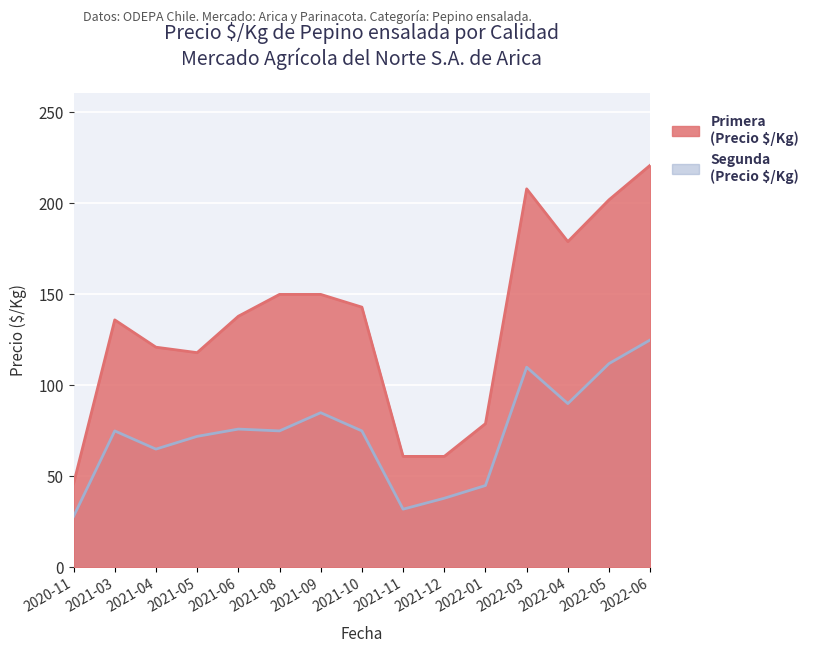

Read the Primera (Precio $/Kg) value at 2021-08, to the nearest 10.

150